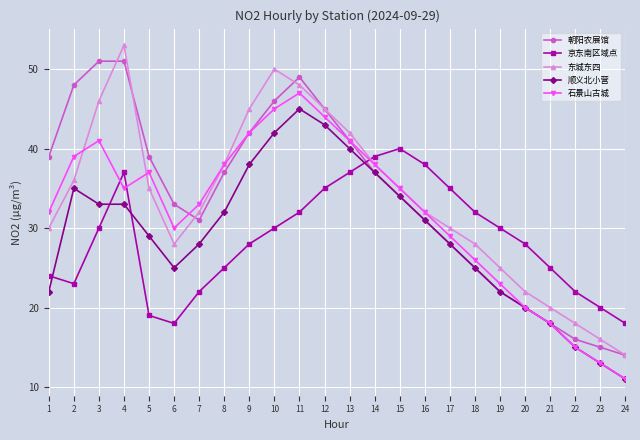

Count the number of data series in this chart.

5